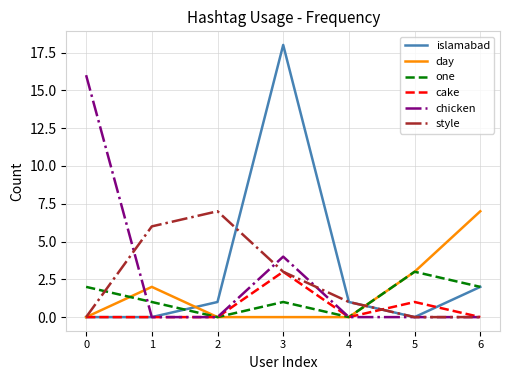

At which category is the sum across all series the highest?

3